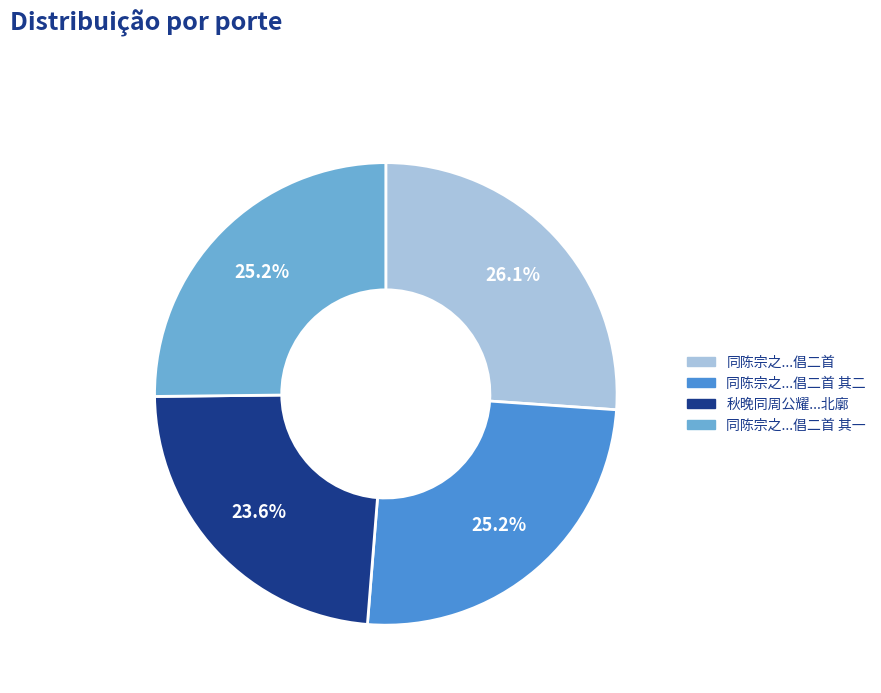

Is there any slice that represents more than half of the pie?

No